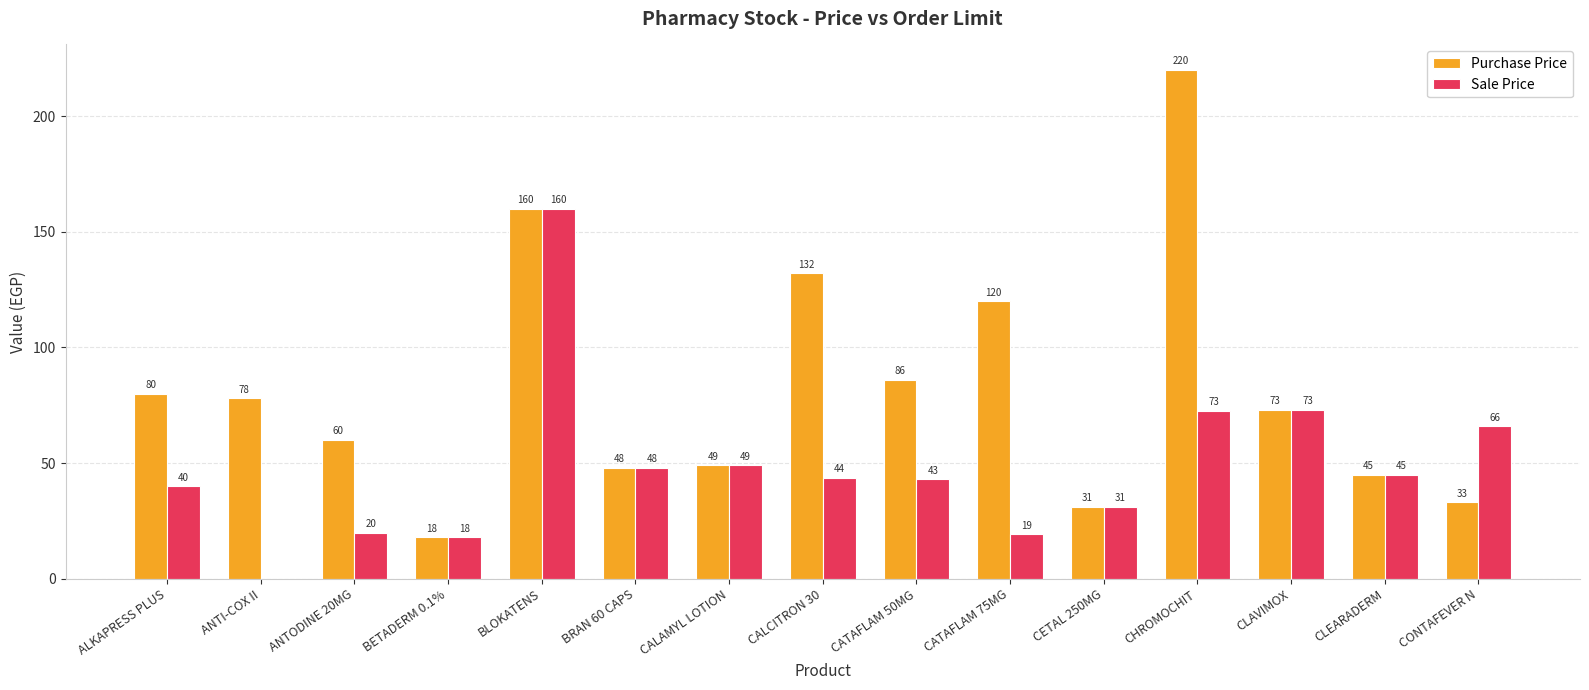

What value does the Sale Price series have at CALCITRON 30?

43.6